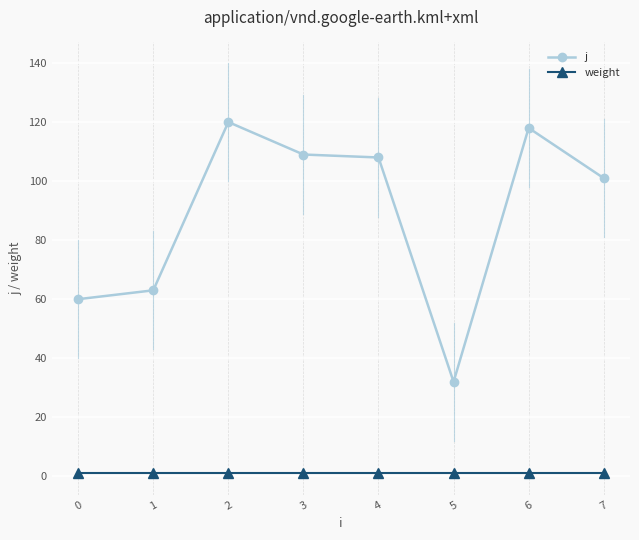

True or false: j has a value of 158 at 6.

False